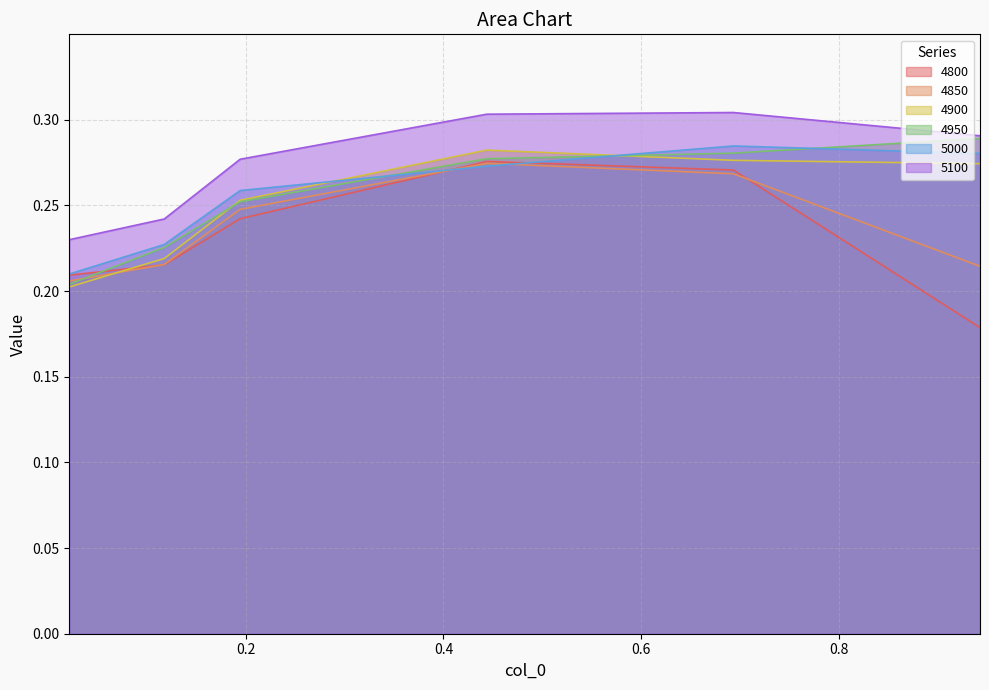

Which has a higher value, 0.6931506849315069 or 0.4438356164383562?

0.4438356164383562